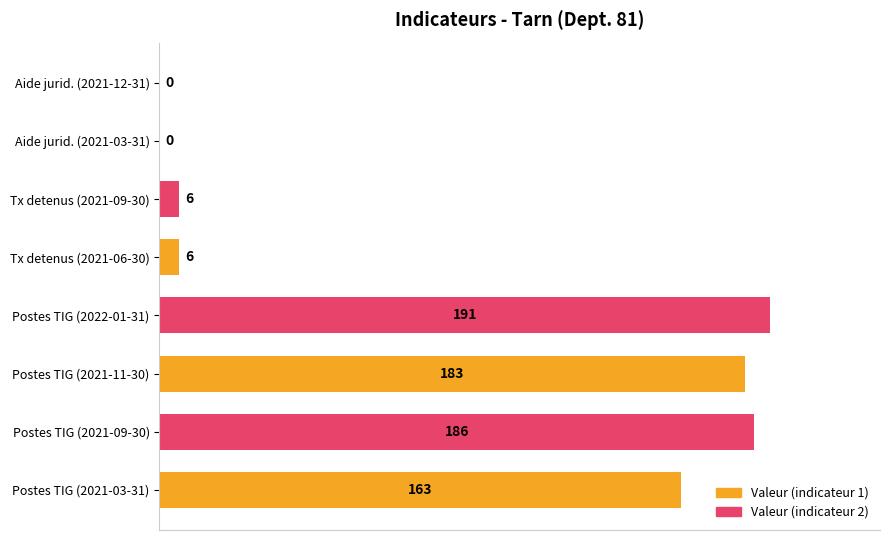

What value does the data have at Postes TIG (2022-01-31), to the nearest 10?

190